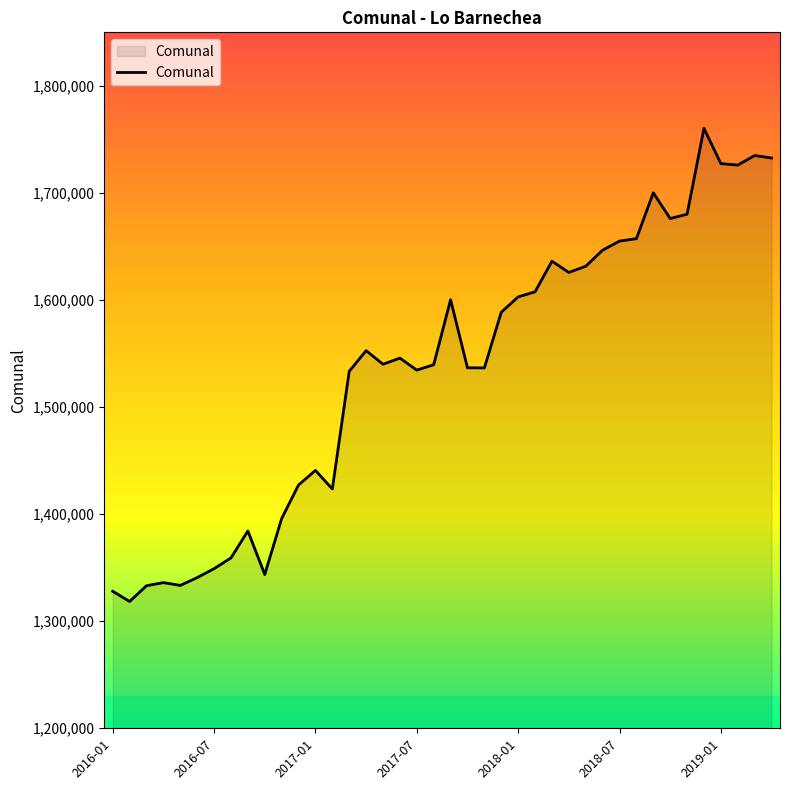

What is the maximum value shown in the chart?

1760308